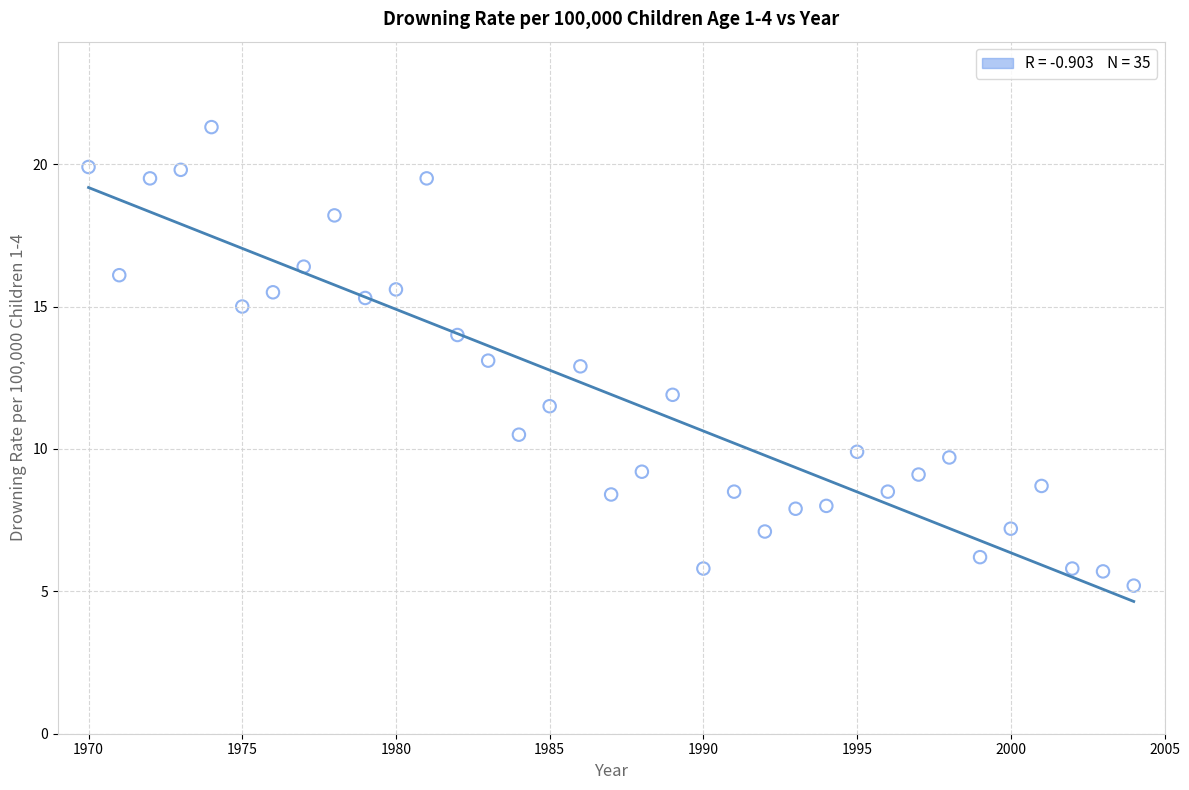

What is the range of X values (max minus min)?

34.0